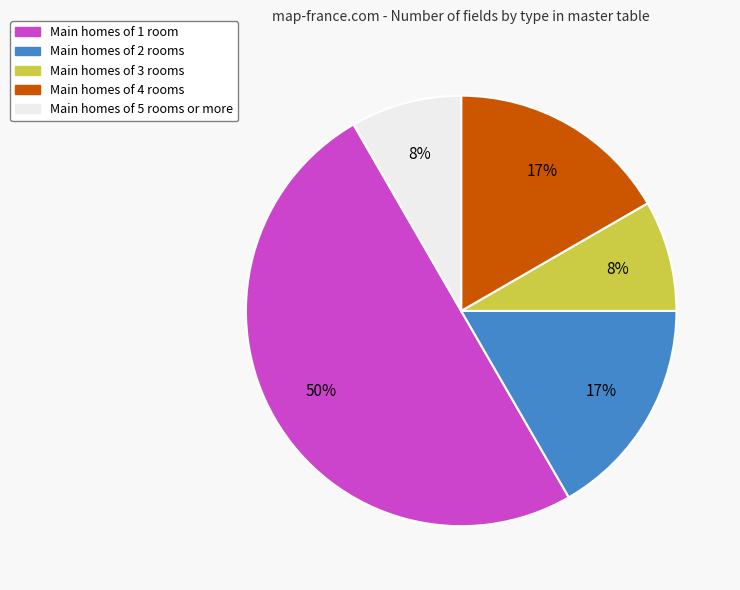

The Main homes of 1 room slice represents 41% of the pie. True or false?

False